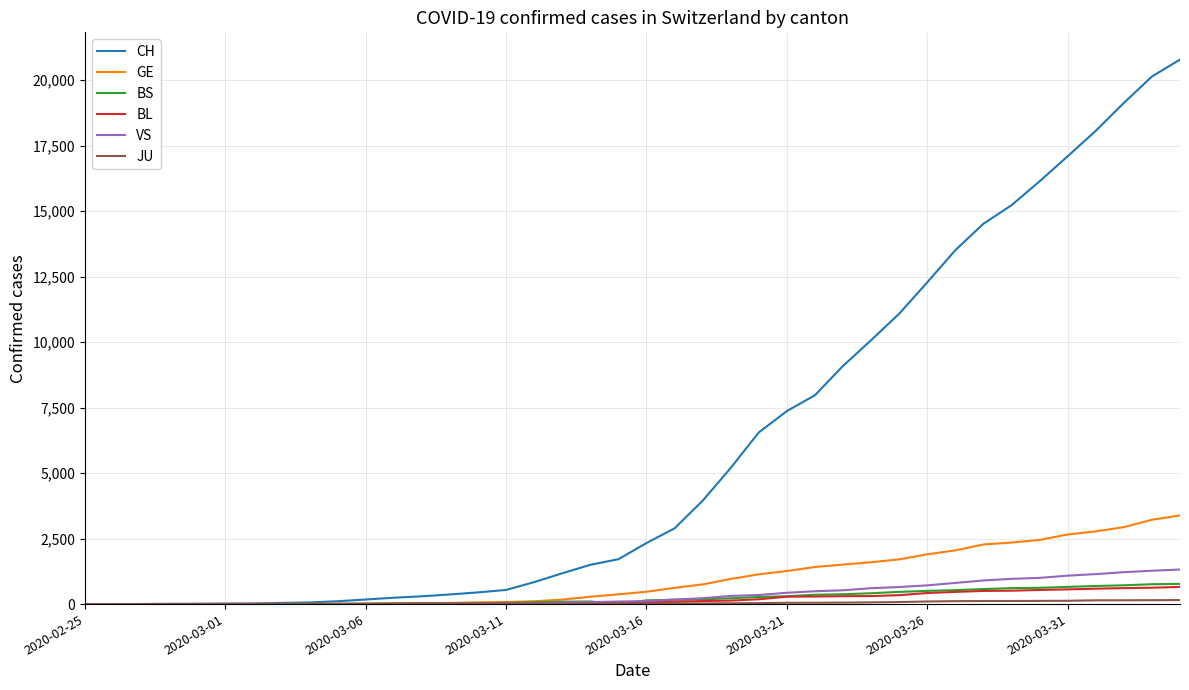

Which series has the largest range (max minus min)?

CH